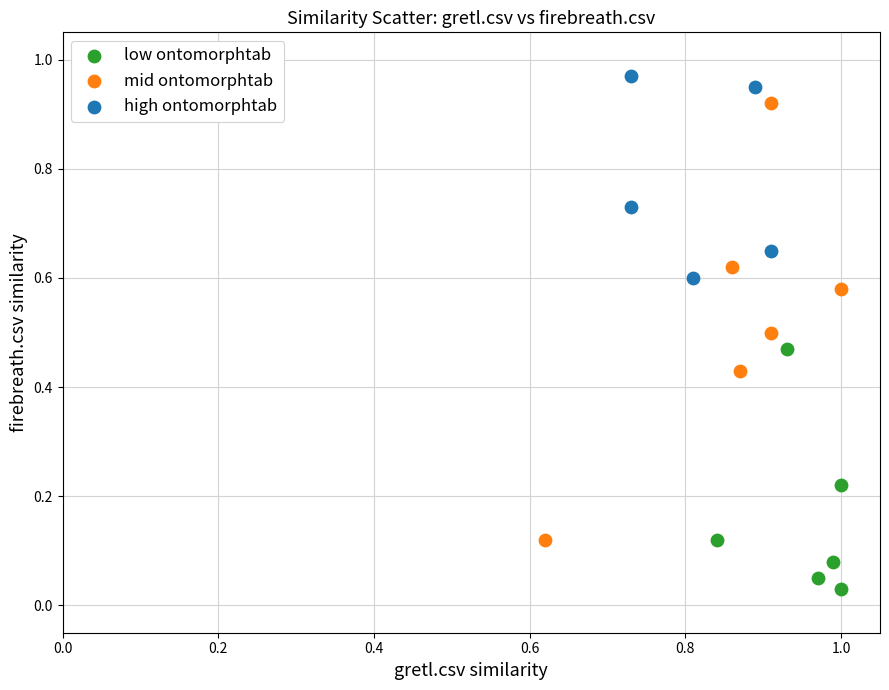

Which series reaches the maximum Y coordinate?

high ontomorphtab